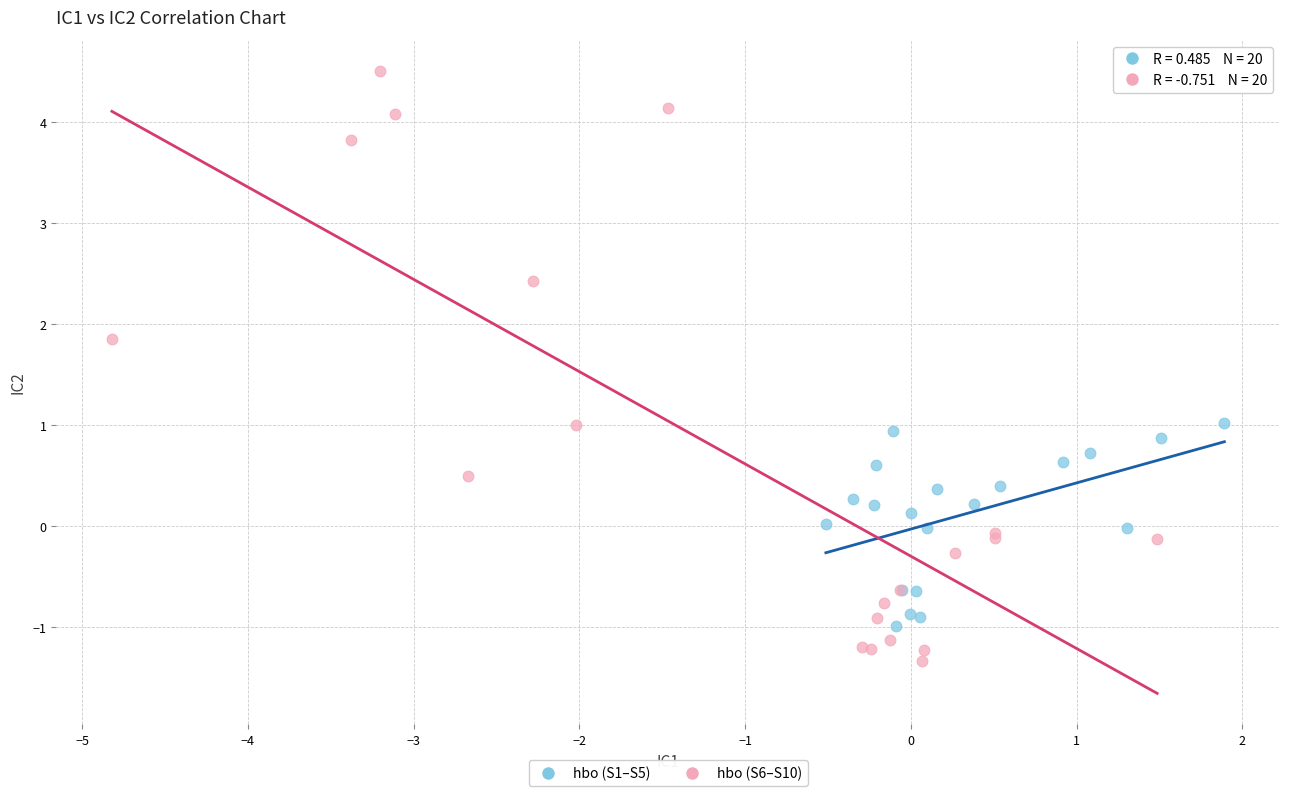

Which series has the largest Y range (max minus min)?

hbo (S6–S10)